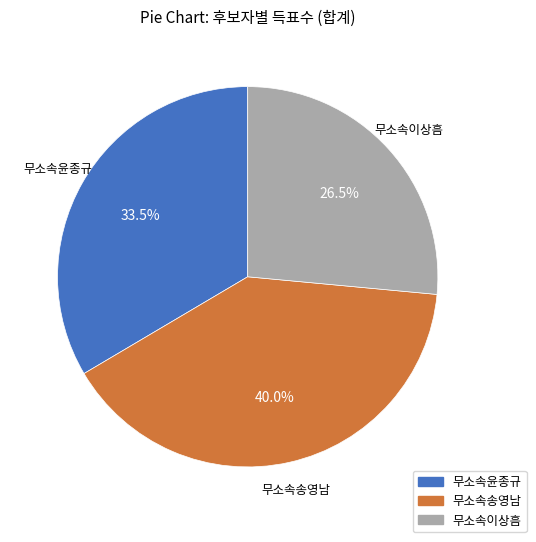

Is 무소속이상흠 the majority of the pie?

No